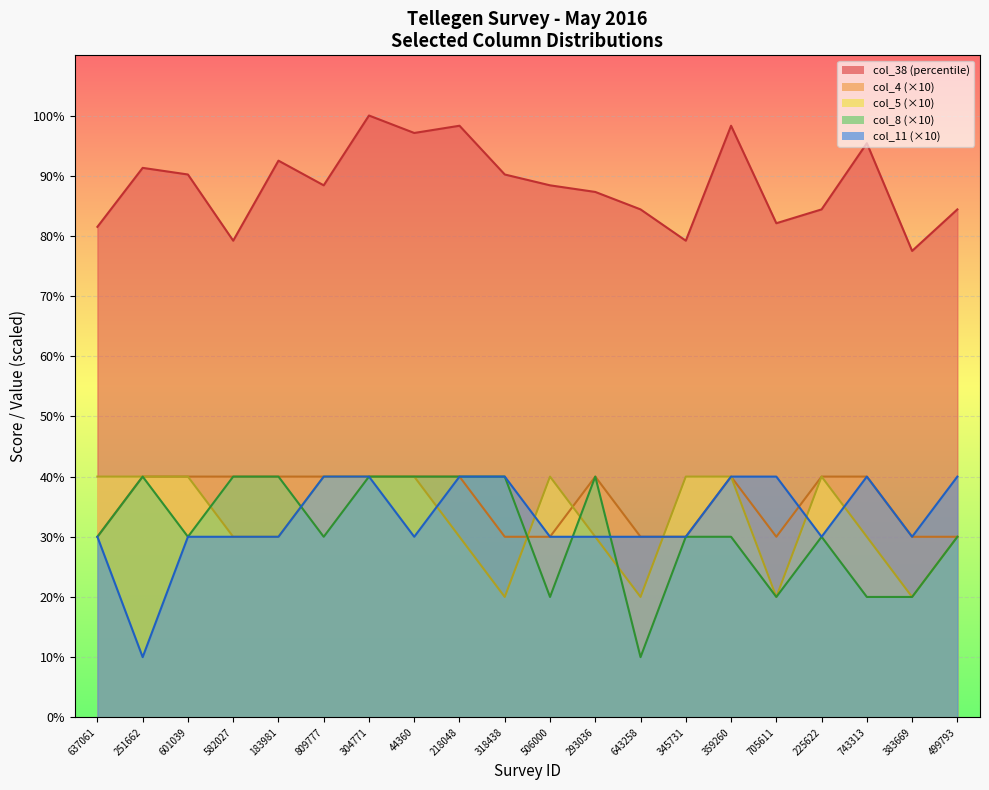

Rank the series by their maximum value, from lowest to highest.

col_4, col_5, col_8, col_11, col_38